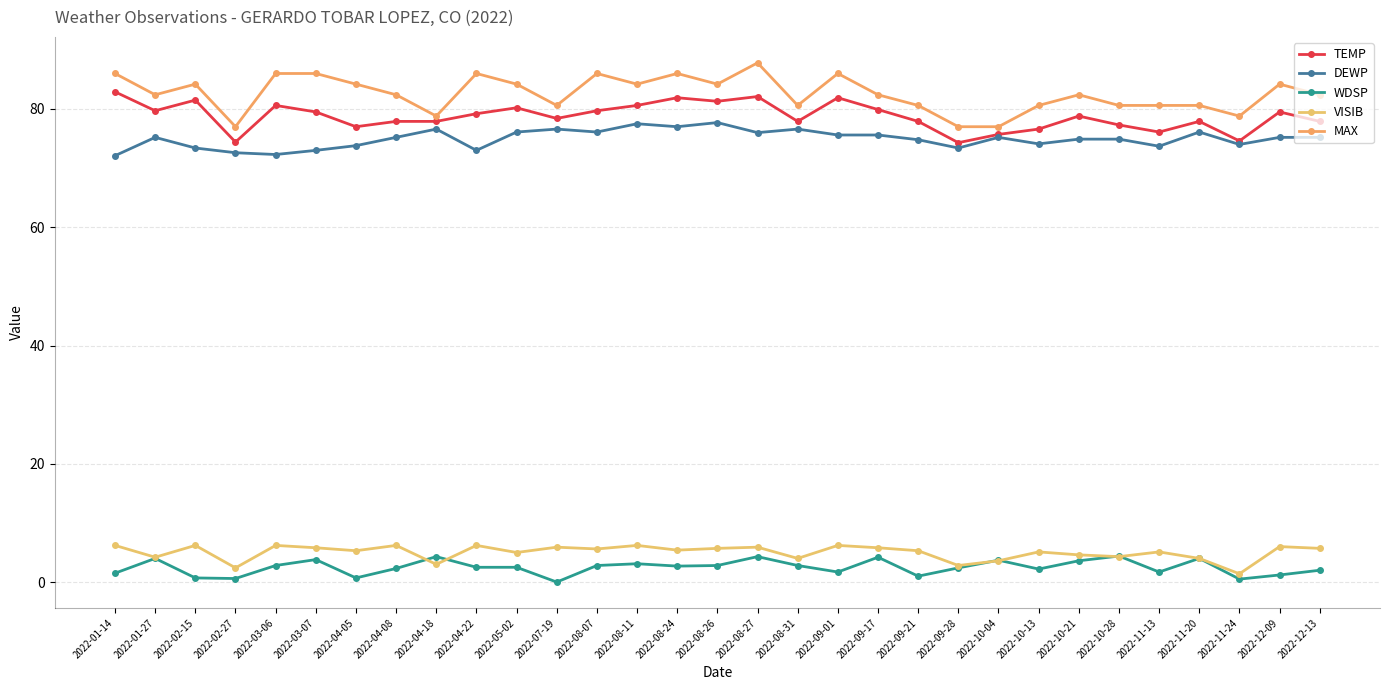

What is the value of the TEMP point at the 1st from the left?

82.9